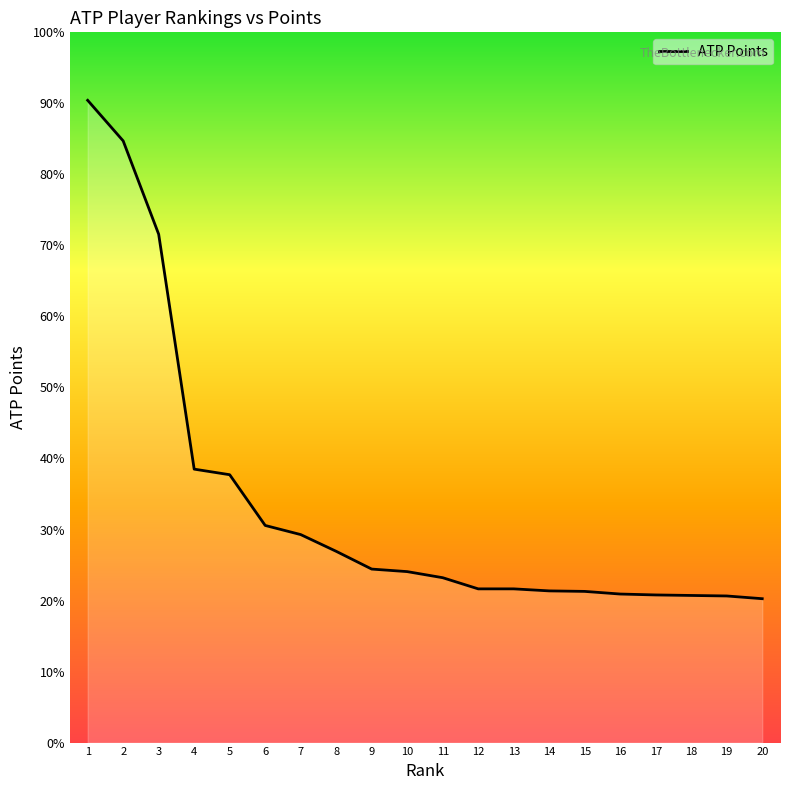

Does the chart display data point markers on the line(s)?

No